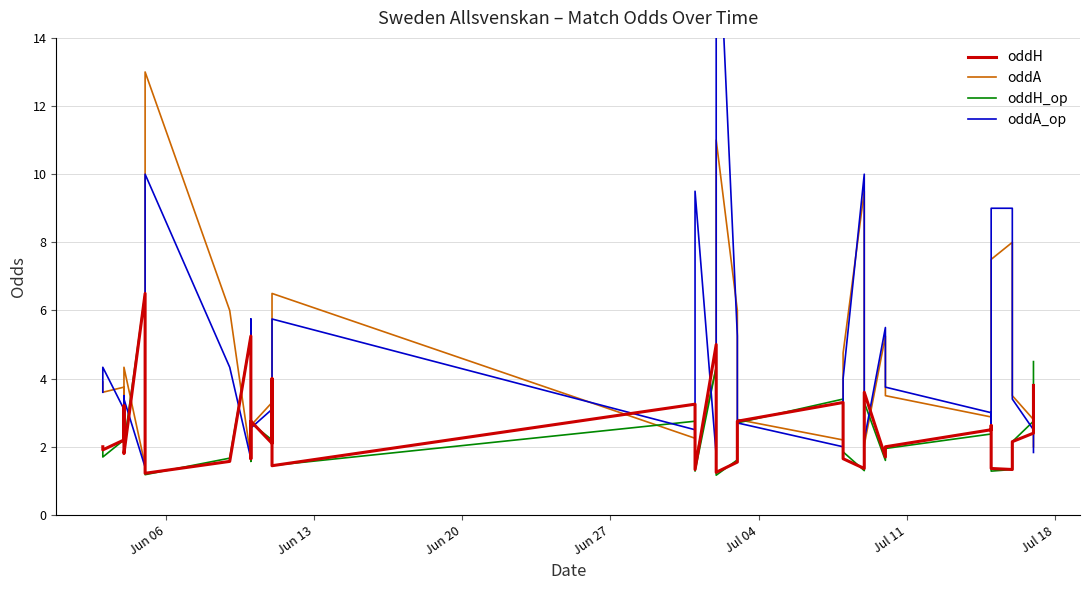

Reading left to right, transcribe all the data shown in this chart.

oddH: 2.0	1.9	2.2	3.2	1.9	1.8	6.5	1.2	1.6	5.2	1.6	2.8	2.1	4.0	1.5	1.4	3.2	2.5	1.3	5.0	2.3	1.2	1.6	2.8	3.3	3.0	1.6	1.4	2.9	3.6	1.7	2.0	2.5	2.6	1.4	1.3	1.7	2.1	2.4	3.8
oddA: 3.9	3.6	3.8	2.4	4.0	4.3	1.4	13.0	6.0	1.7	5.0	2.6	3.3	1.9	6.0	6.5	2.2	2.8	1.6	4.3	3.2	11.0	6.0	2.8	2.2	2.3	4.8	9.5	2.4	2.0	5.2	3.5	2.9	2.5	7.5	8.0	4.8	3.5	2.8	2.0
oddH_op: 1.9	1.7	2.2	3.1	1.9	2.0	6.5	1.2	1.7	5.2	1.6	2.7	2.2	2.9	1.6	1.4	2.8	2.3	1.3	4.3	2.6	1.2	1.6	2.7	3.4	3.3	1.9	1.3	2.8	3.3	1.6	1.9	2.4	2.7	1.3	1.3	1.9	2.1	2.8	4.5
oddA_op: 3.6	4.3	3.1	2.1	3.5	3.4	1.4	10.0	4.3	1.6	5.8	2.5	3.1	2.3	5.8	5.8	2.5	3.1	9.5	1.8	2.7	19.0	5.2	2.7	2.0	2.0	4.0	10.0	2.5	2.2	5.5	3.8	3.0	2.5	9.0	9.0	4.3	3.4	2.5	1.8